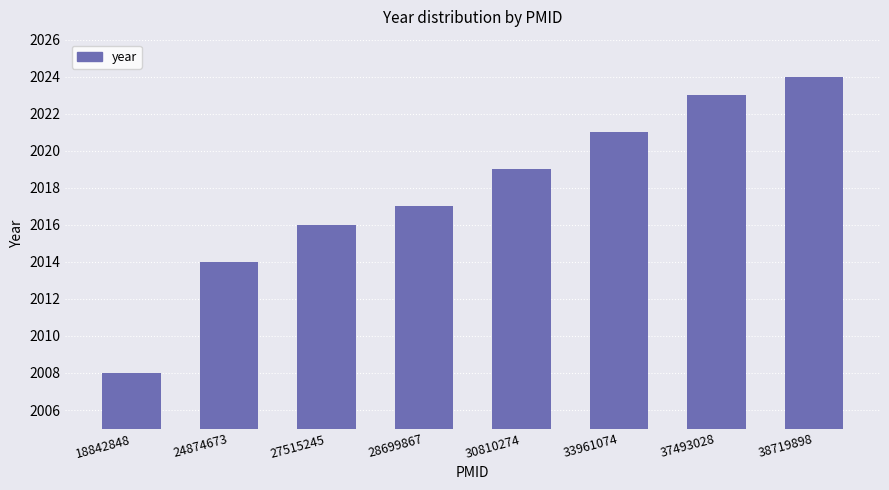

List the labels in order of value, smallest first.

18842848, 24874673, 27515245, 28699867, 30810274, 33961074, 37493028, 38719898